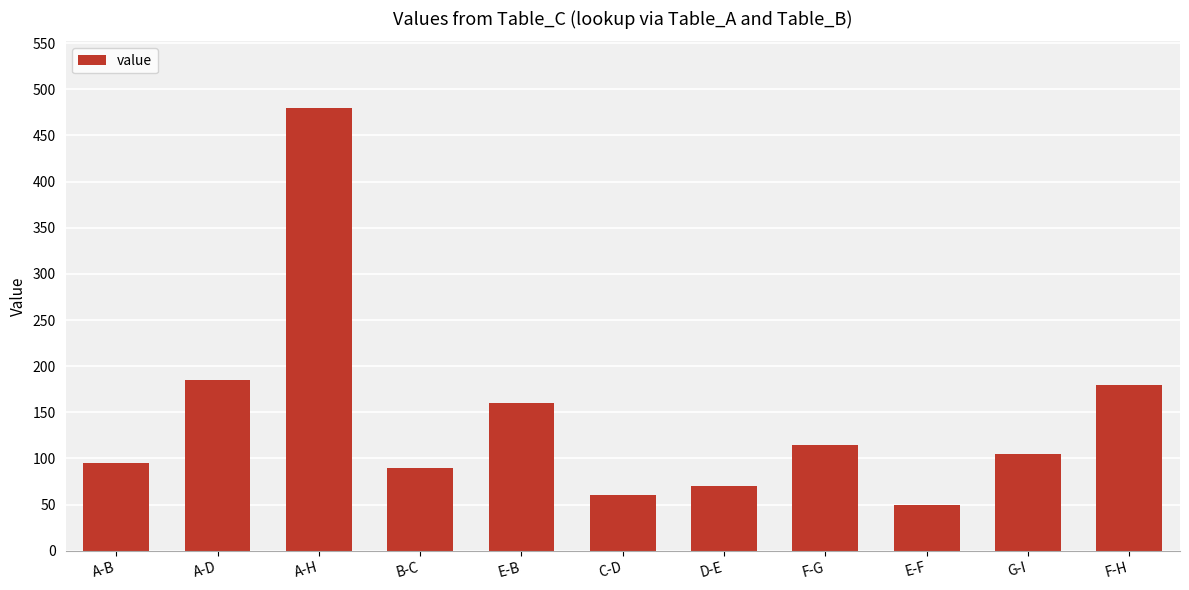

Reading right to left, extract all data points from this chart.

F-H=180	G-I=105	E-F=50	F-G=115	D-E=70	C-D=60	E-B=160	B-C=90	A-H=480	A-D=185	A-B=95